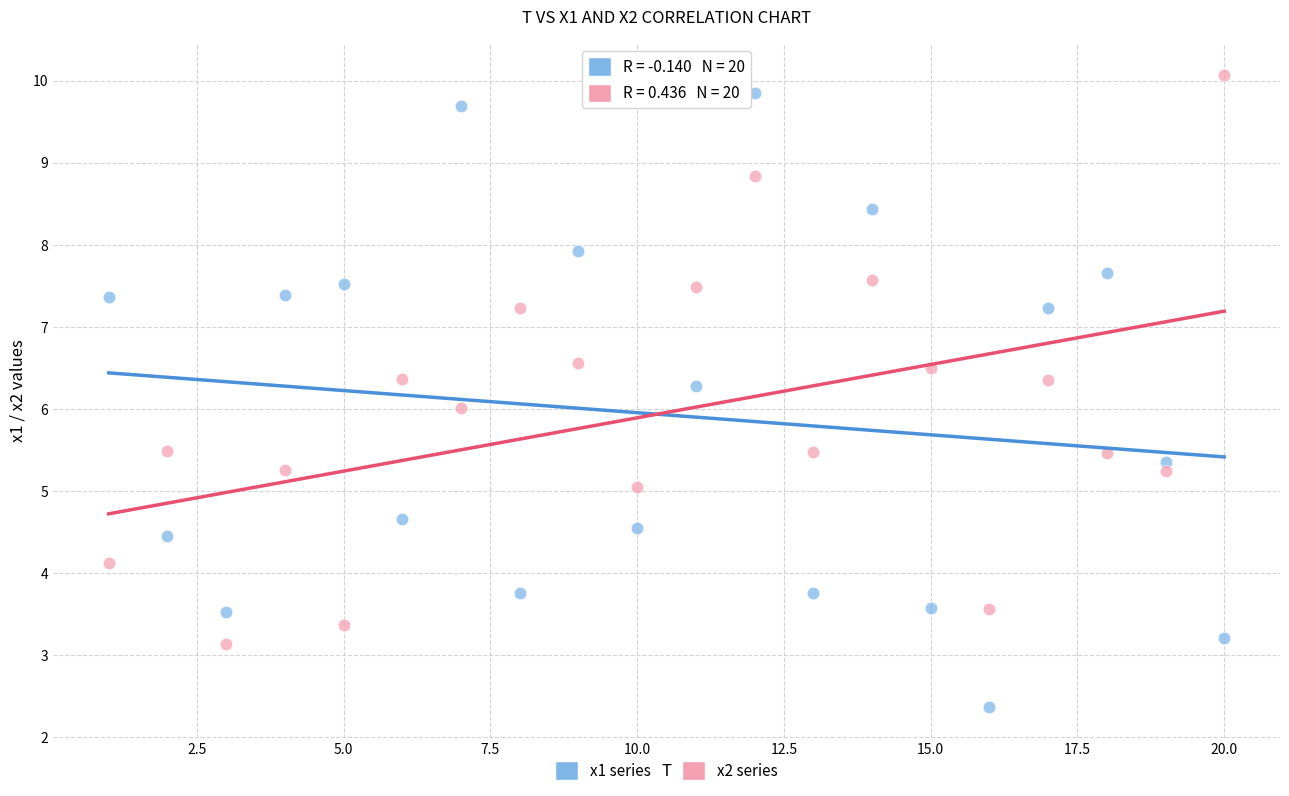

What are all the series names shown in the legend?

x1 series, x2 series